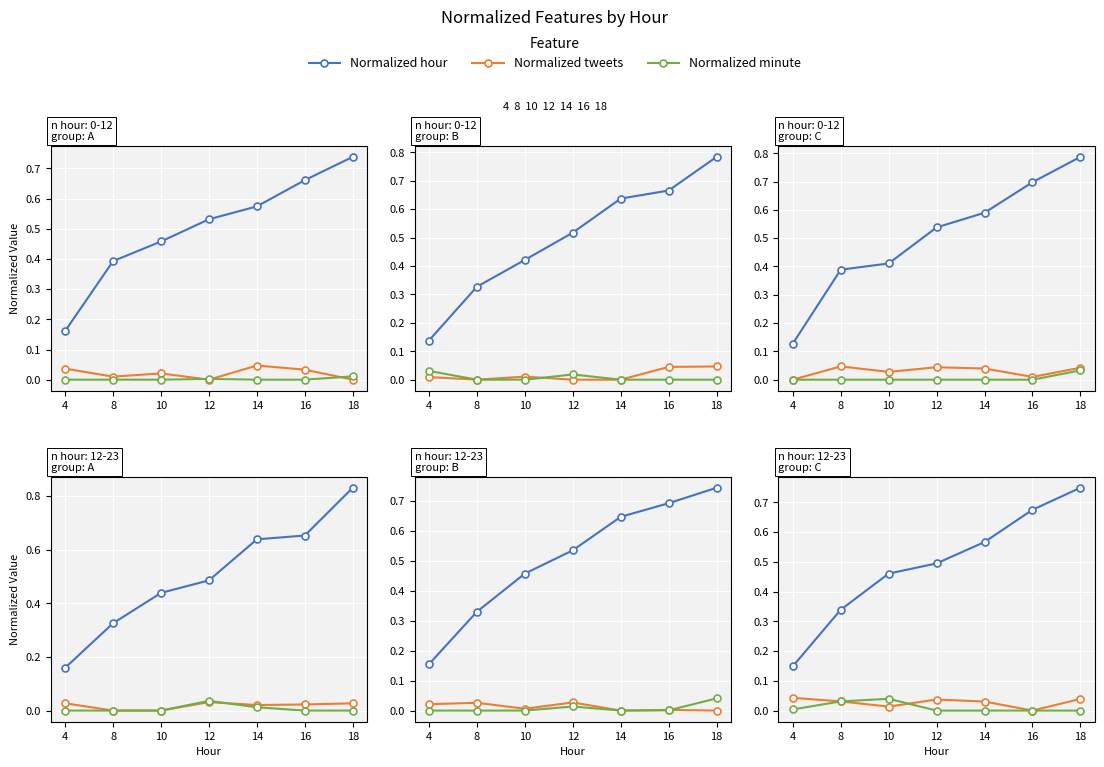

What are all the series names shown in the legend?

Normalized hour, Normalized tweets, Normalized minute